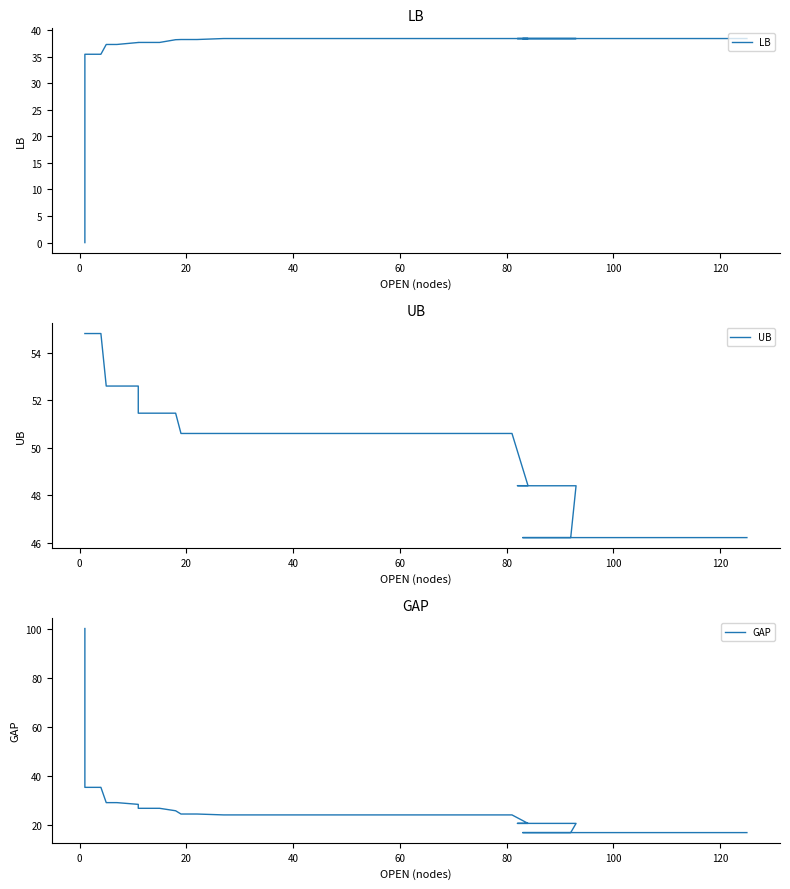

List the series in order of their peak value, highest first.

GAP, UB, LB